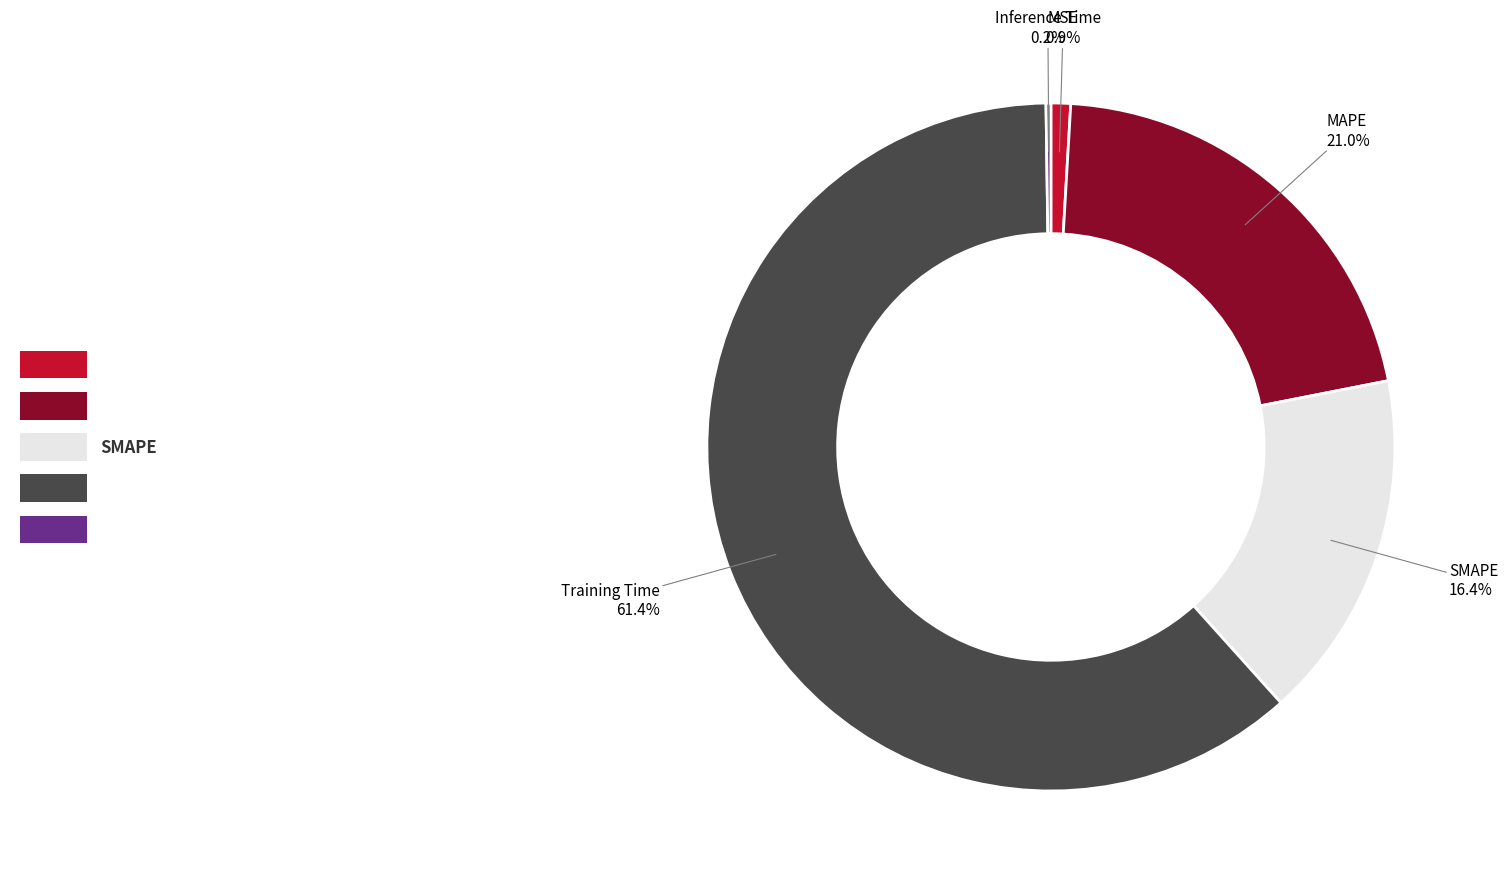

What is the majority slice?

Training Time